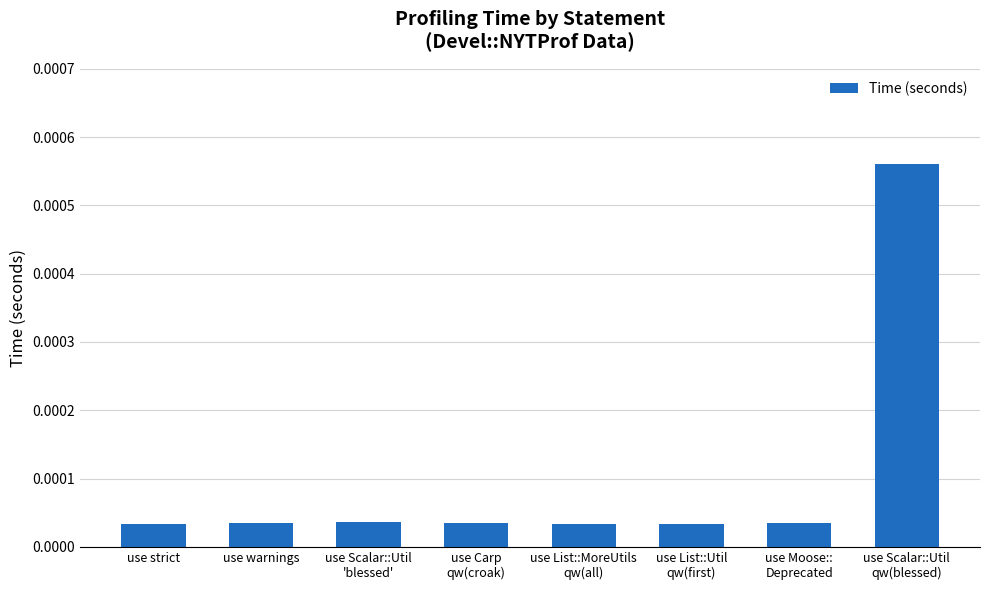

What is the label of the 8th bar from the right?

use strict